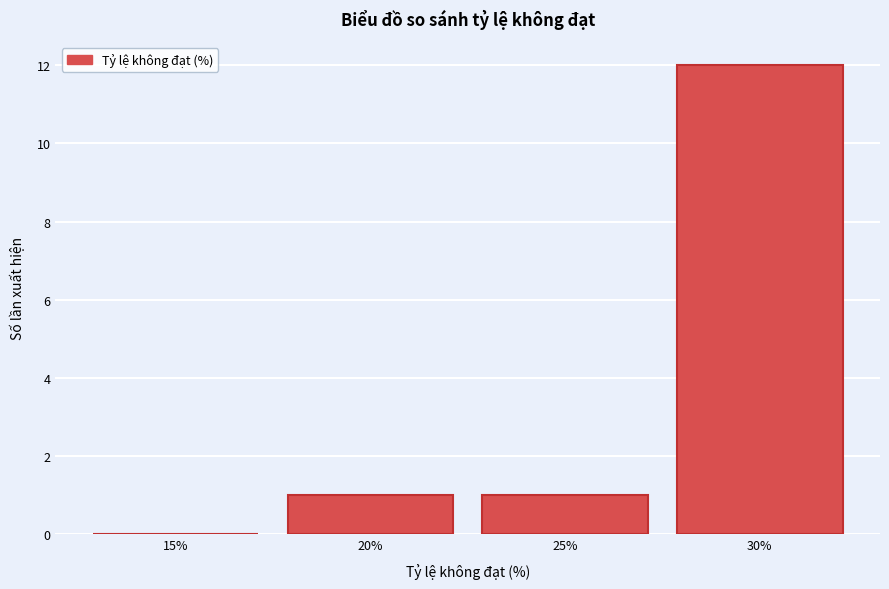

Reading left to right, transcribe all the data shown in this chart.

15%=0	20%=1	25%=1	30%=12